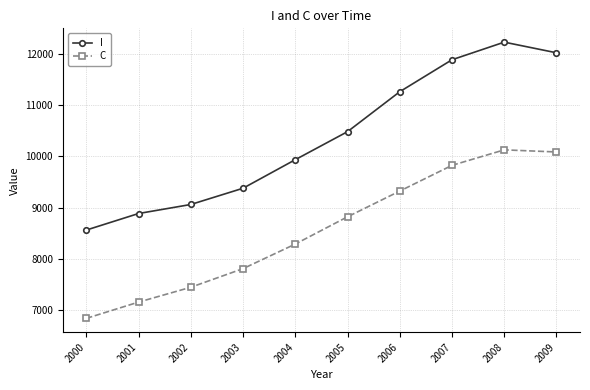

What is the maximum value shown in the chart?

12238.8